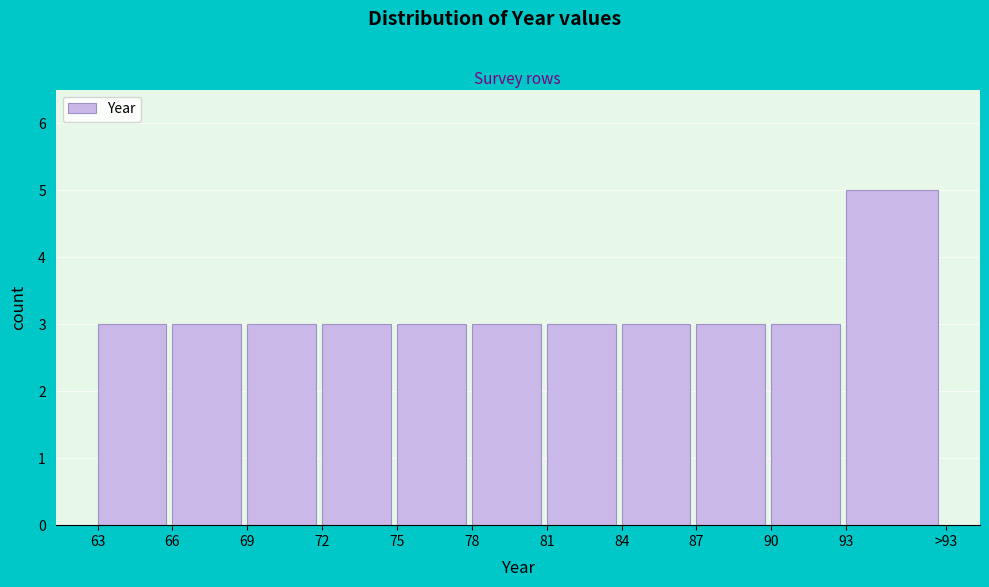

Reading left to right, transcribe all the data shown in this chart.

3	3	3	3	3	3	3	3	3	3	5